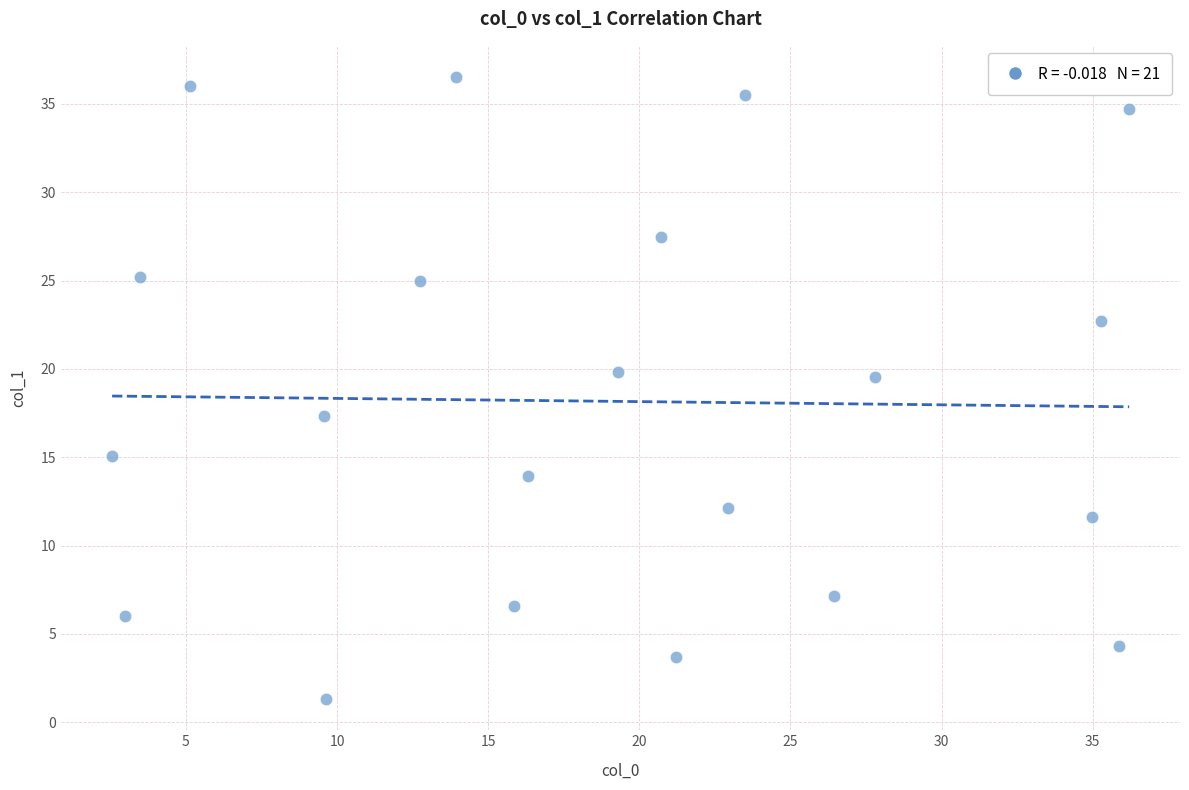

What Y value in the scatter plot is closest to 18?

17.3